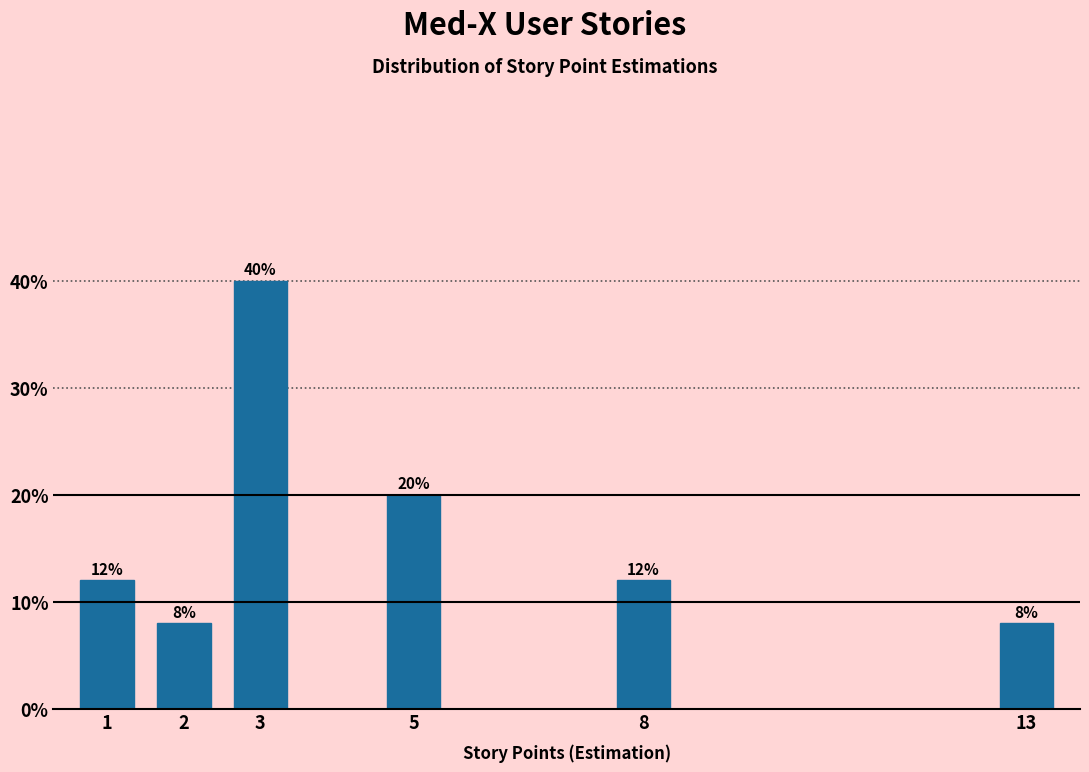

Reading left to right, extract all data points from this chart.

12	8	40	20	12	8